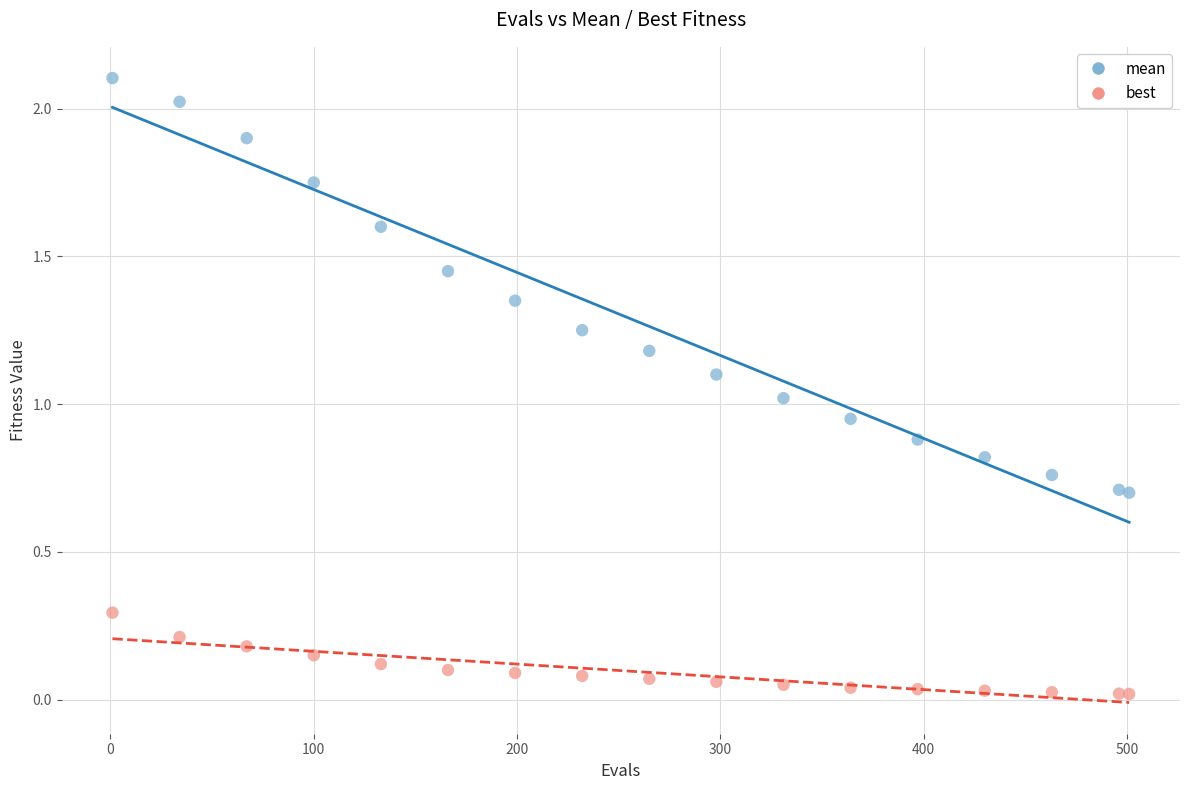

Which series has the widest spread of Y values?

mean